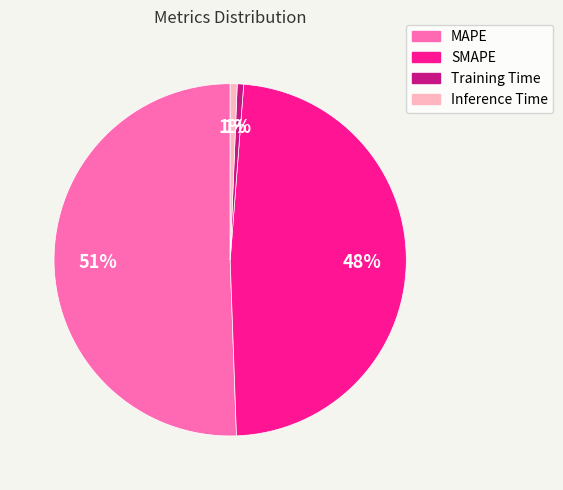

Is MAPE the majority of the pie?

Yes